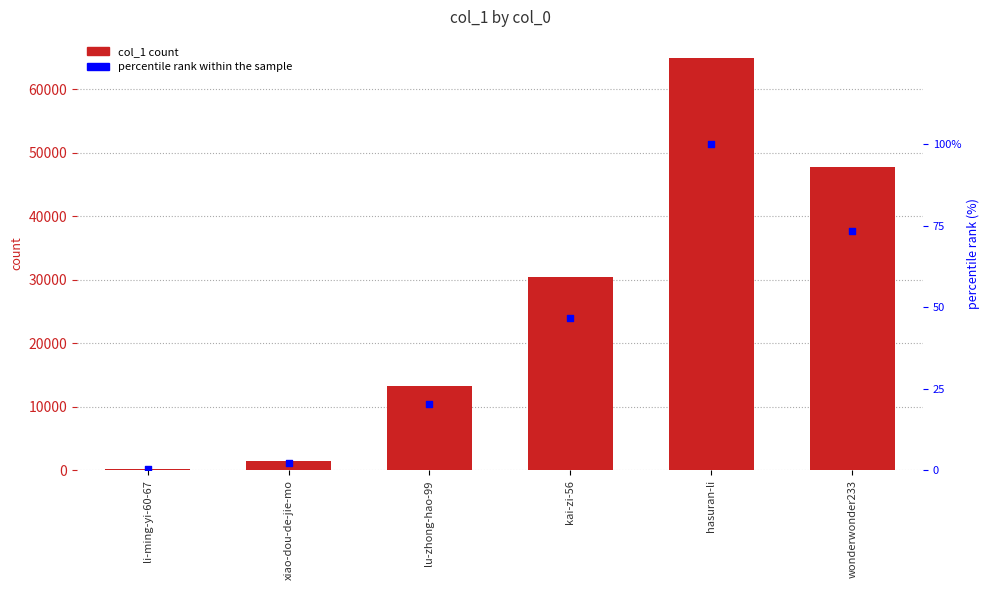

Which series has the largest total across all categories?

col_1